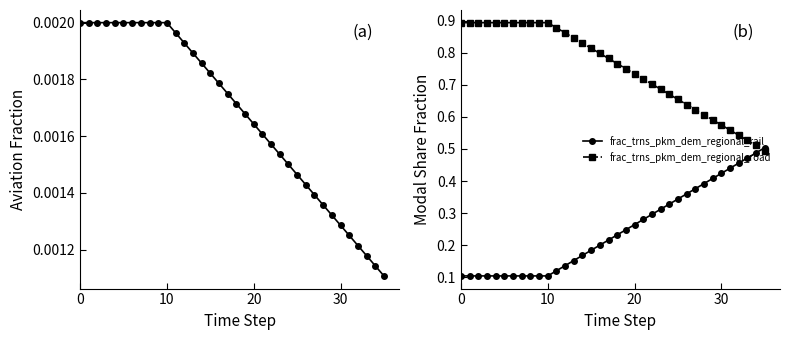

What is the difference between the second highest and second lowest values in the frac_trns_pkm_dem_regional_rail series?

0.4